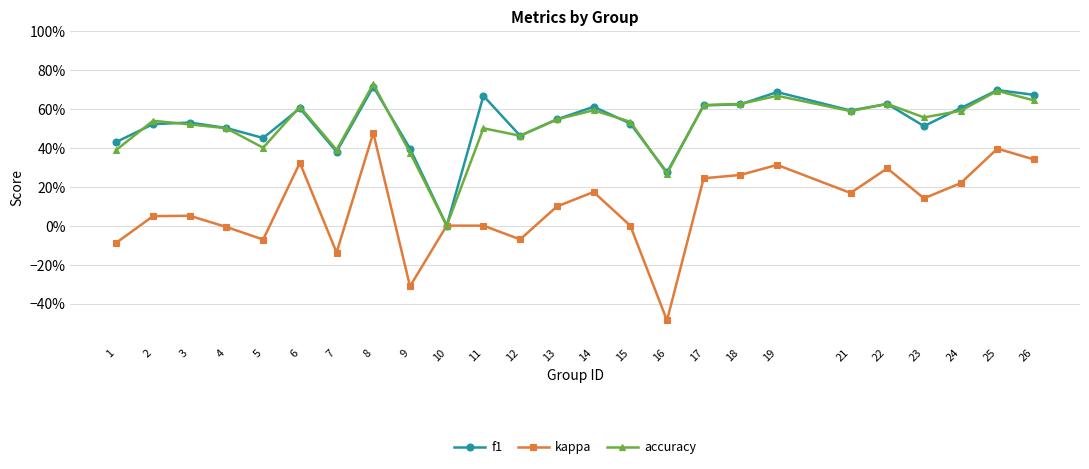

What are all the series names shown in the legend?

f1, kappa, accuracy